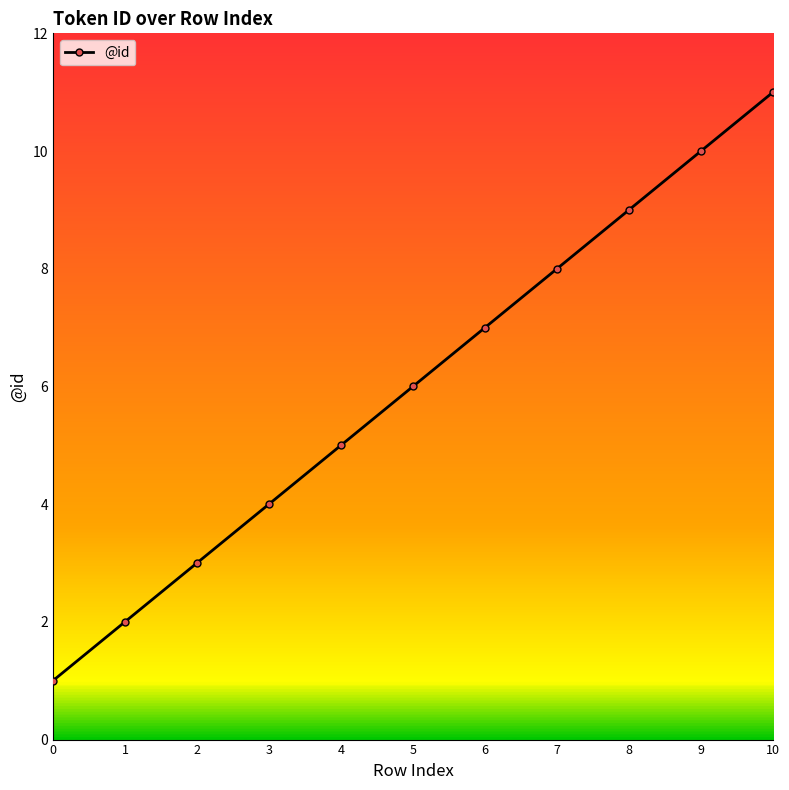

True or false: there are more than 0 points higher than both neighbors.

False